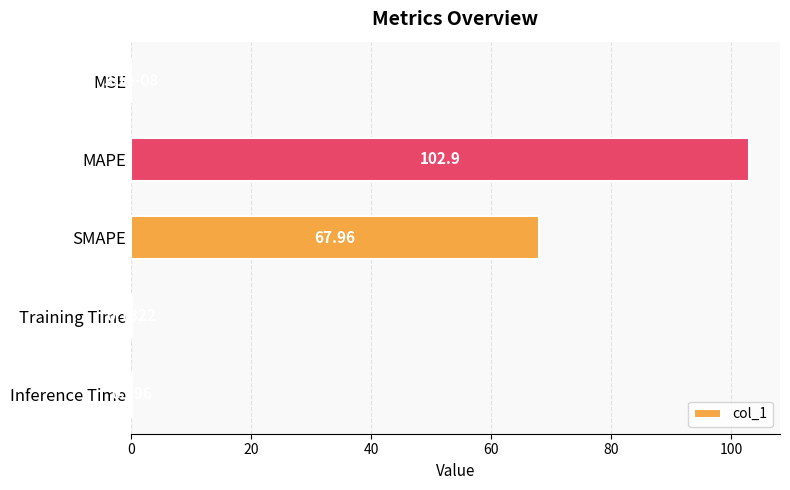

Which category has the highest value across all series?

MAPE